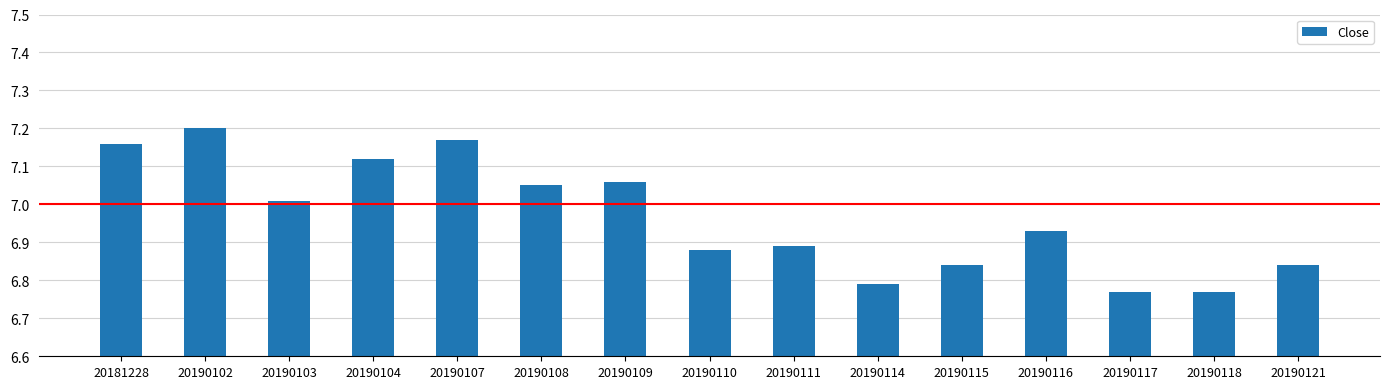

What is the ratio of the value at 20190108 to the value at 20190121?

1.0